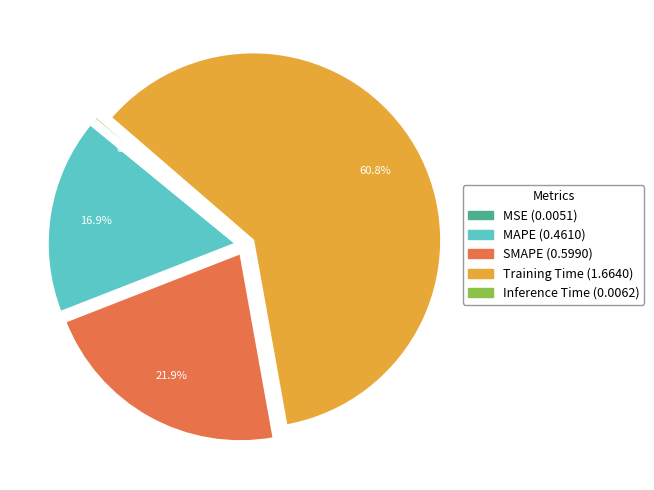

Which slice is the largest?

Training Time